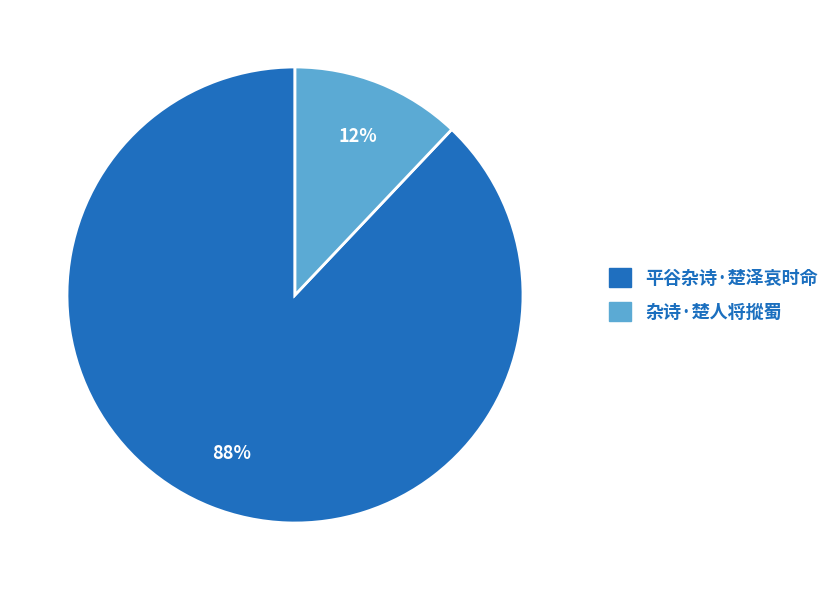

What is the ratio of the value at 平谷杂诗·楚泽哀时命 to the value at 杂诗·楚人将摐蜀?

7.3